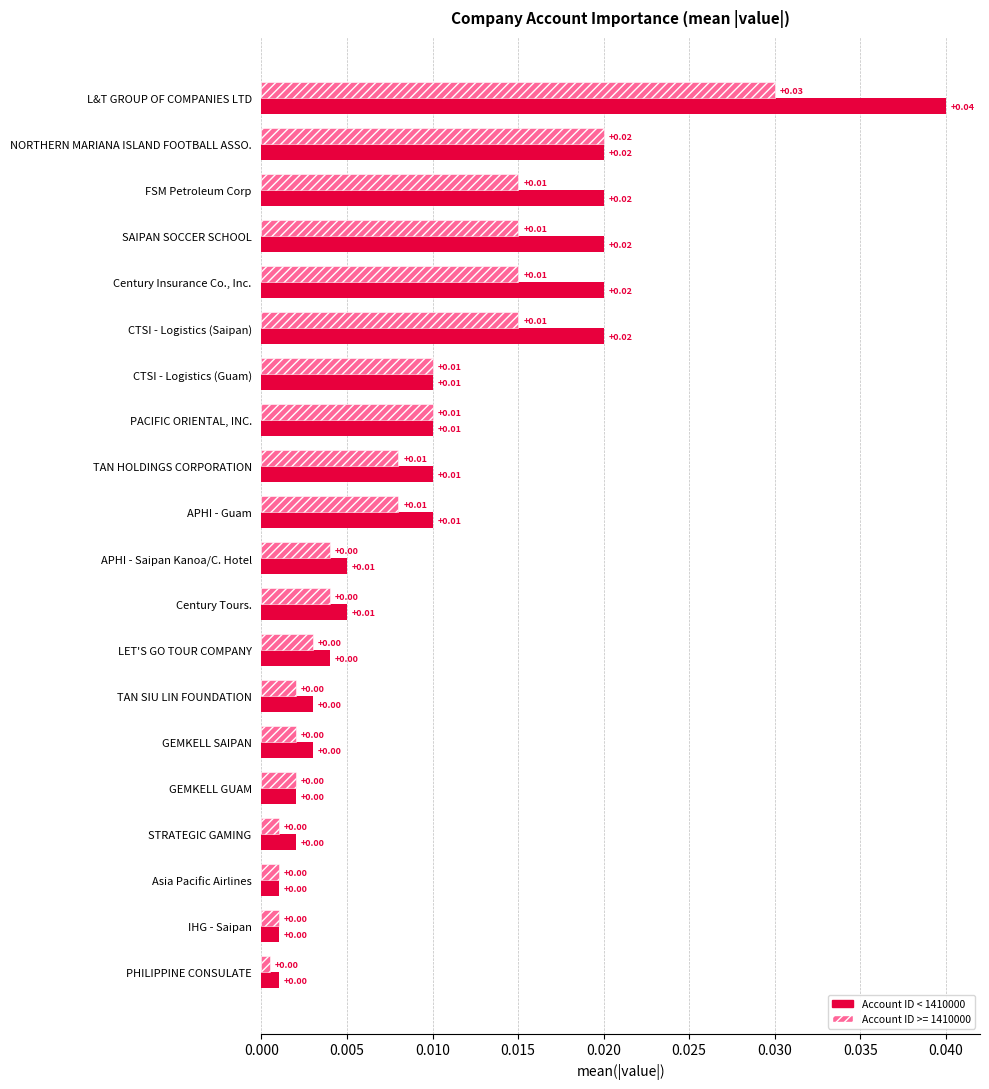

At which category is the sum across all series the highest?

L&T GROUP OF COMPANIES LTD